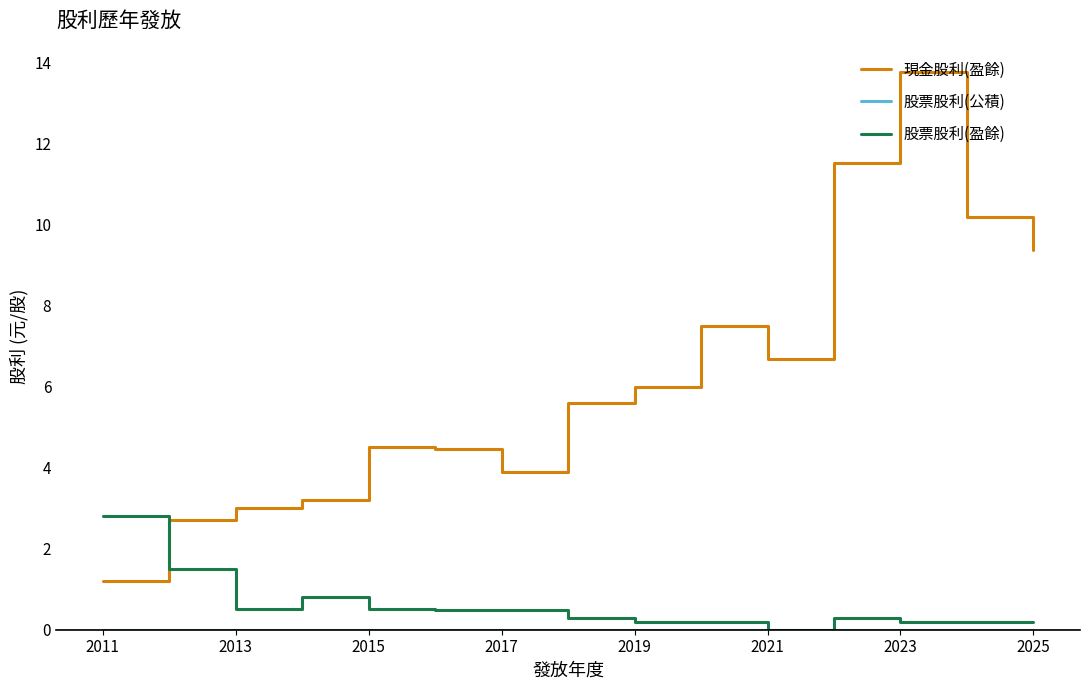

Which series has the widest spread of values?

現金股利(盈餘)